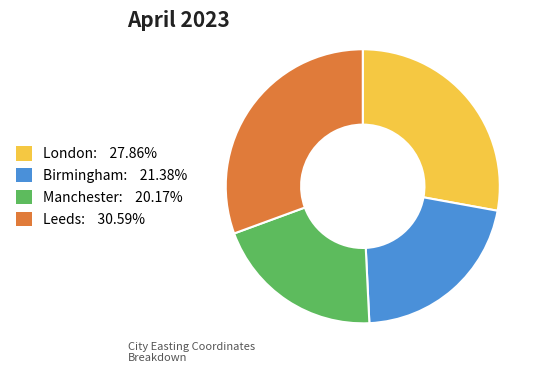

Is Birmingham the majority of the pie?

No